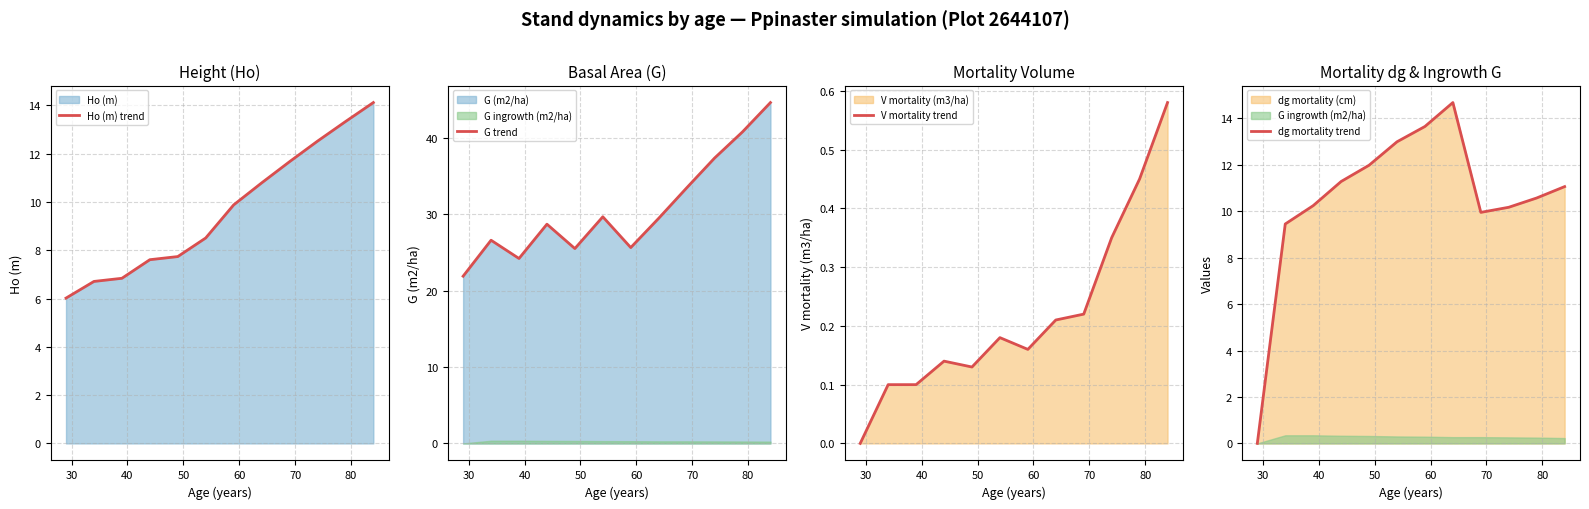

What is the difference between the second highest and second lowest values in the Ho (m) trend series?

6.6